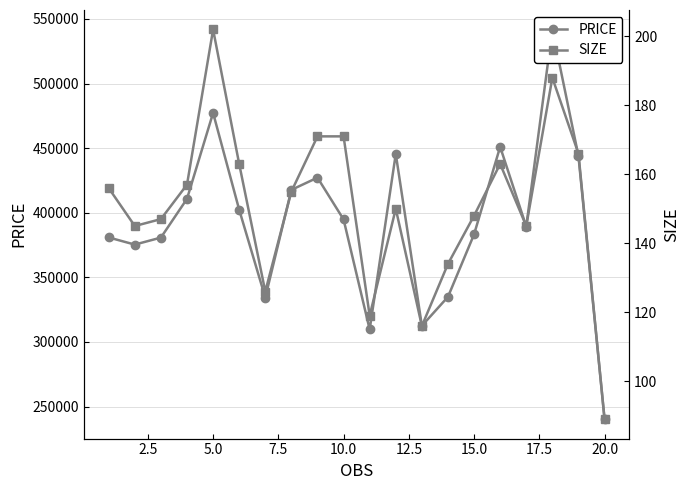

What position from the left is 2.5?

2